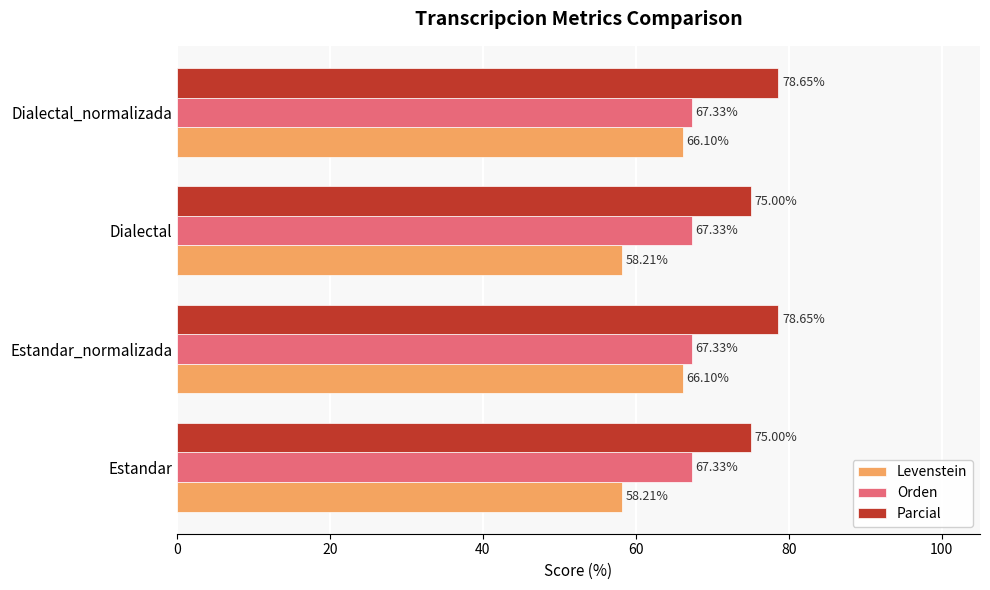

What is the average value of the Orden series?

67.3